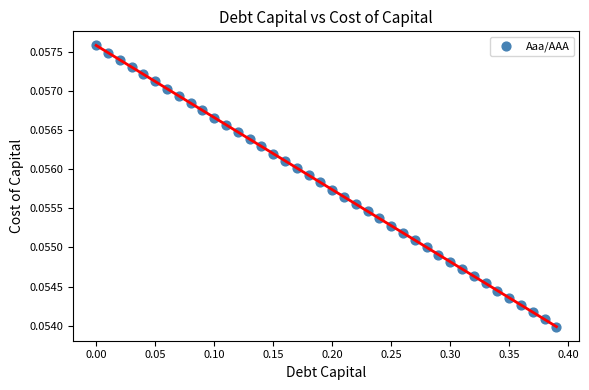

What is the range of X values (max minus min)?

0.4